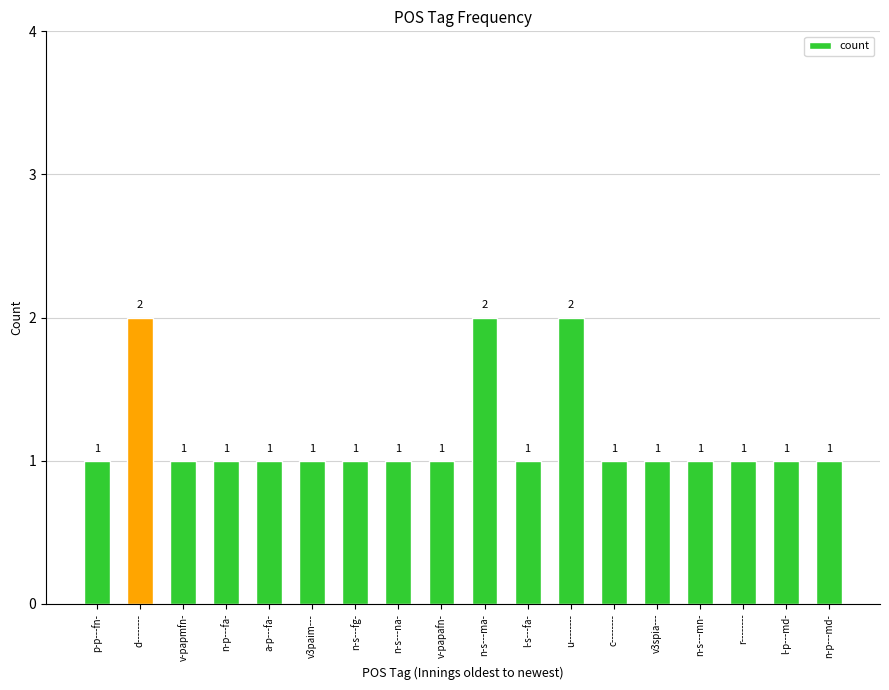

Reading left to right, extract all data points from this chart.

p-p---fn-=1	d--------=2	v-papmfn-=1	n-p---fa-=1	a-p---fa-=1	v3paim---=1	n-s---fg-=1	n-s---na-=1	v-papafn-=1	n-s---ma-=2	l-s---fa-=1	u--------=2	c--------=1	v3spia---=1	n-s---mn-=1	r--------=1	l-p---md-=1	n-p---md-=1